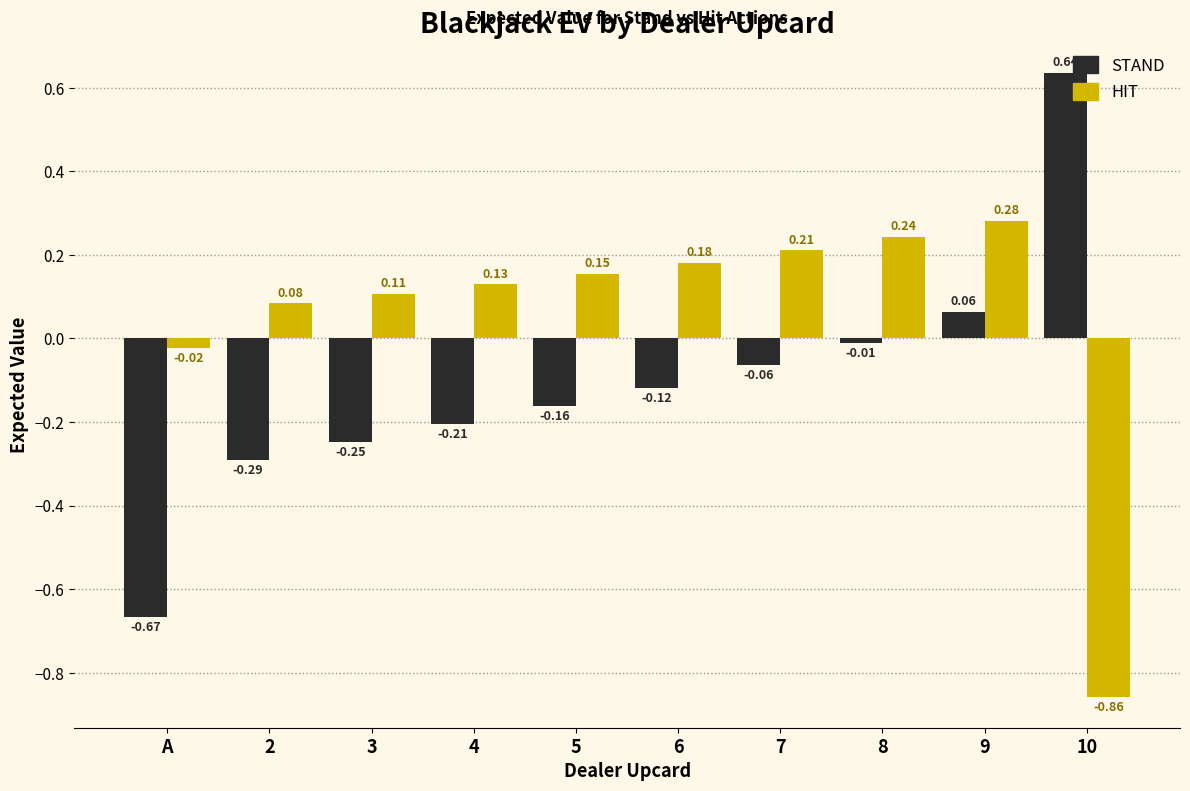

At 5, list the series in order from largest to smallest.

HIT, STAND